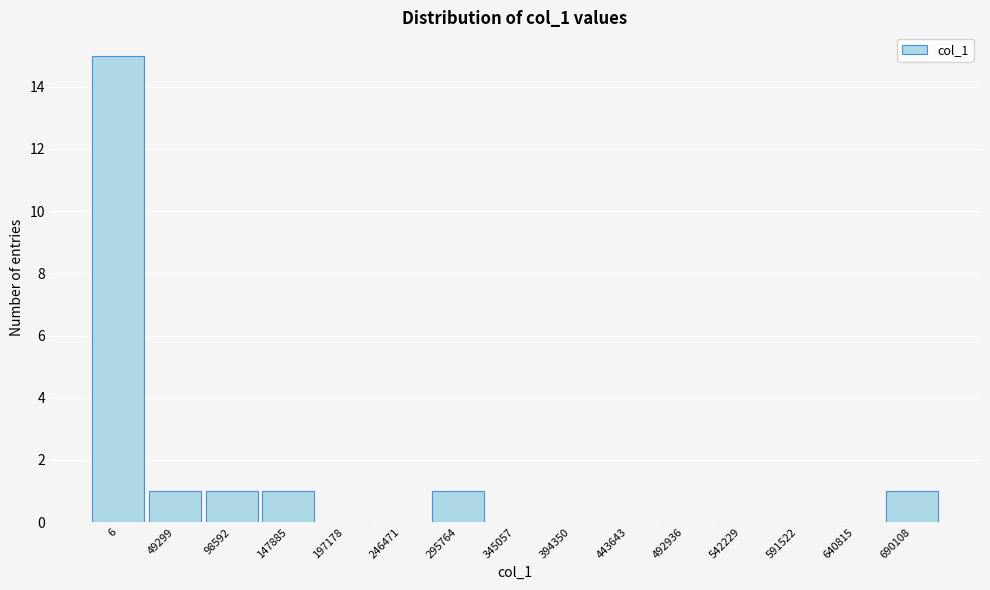

Reading left to right, transcribe all the data shown in this chart.

6=15	49299=1	98592=1	147885=1	197178=0	246471=0	295764=1	345057=0	394350=0	443643=0	492936=0	542229=0	591522=0	640815=0	690108=1